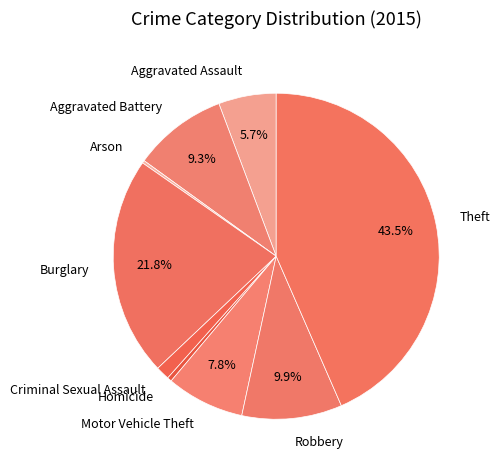

What is the largest slice in the pie chart?

Theft